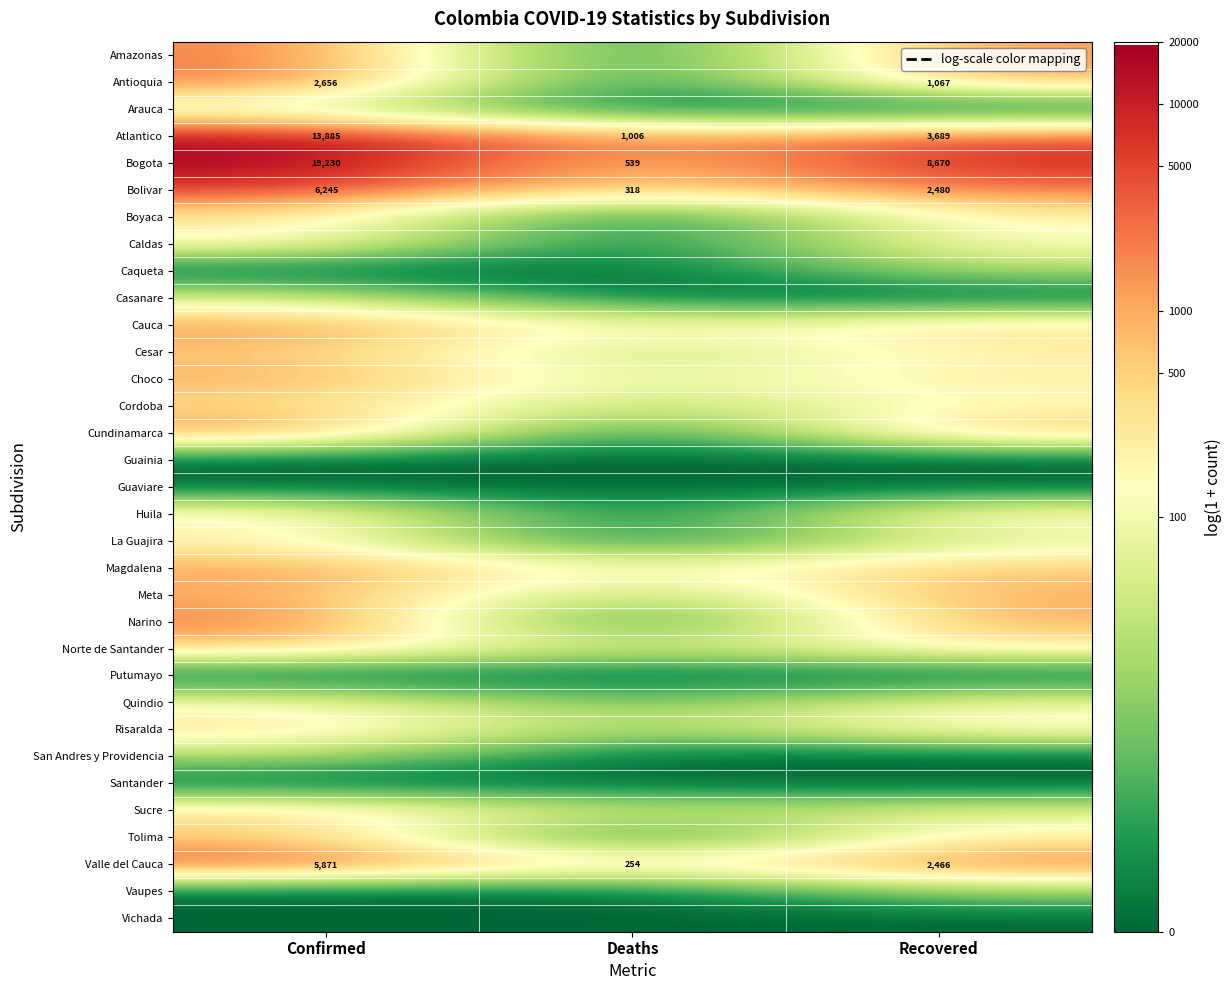

Where is Atlantico nearest to the value 7445?

Recovered